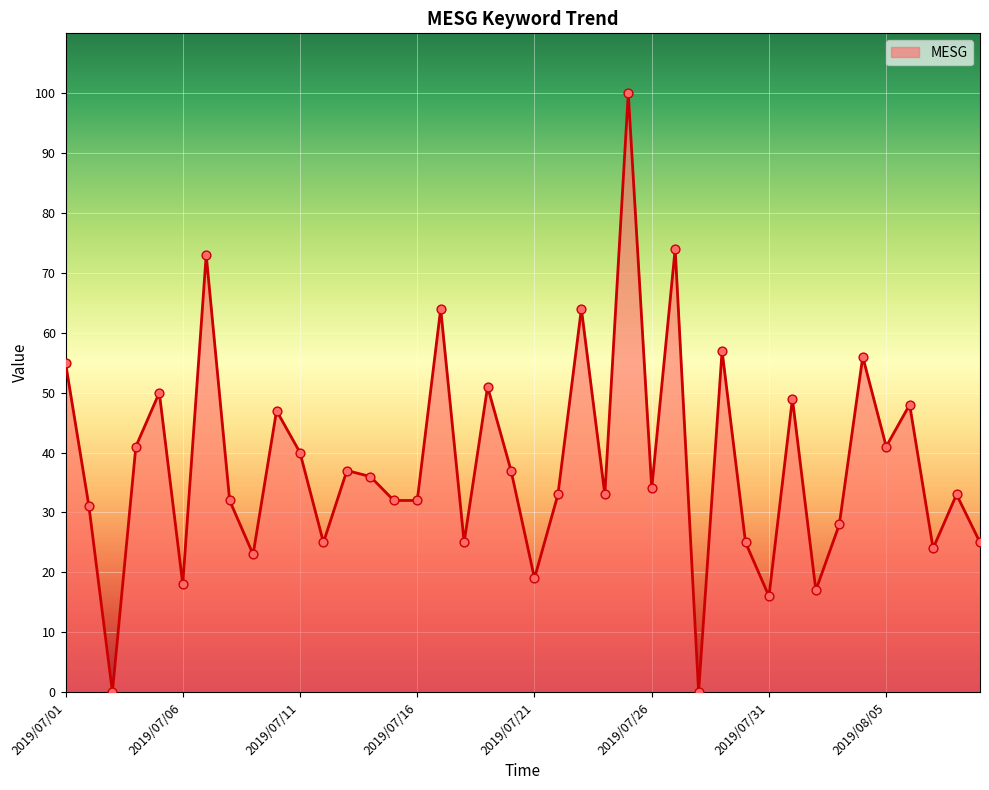

What is the greatest value displayed?

100